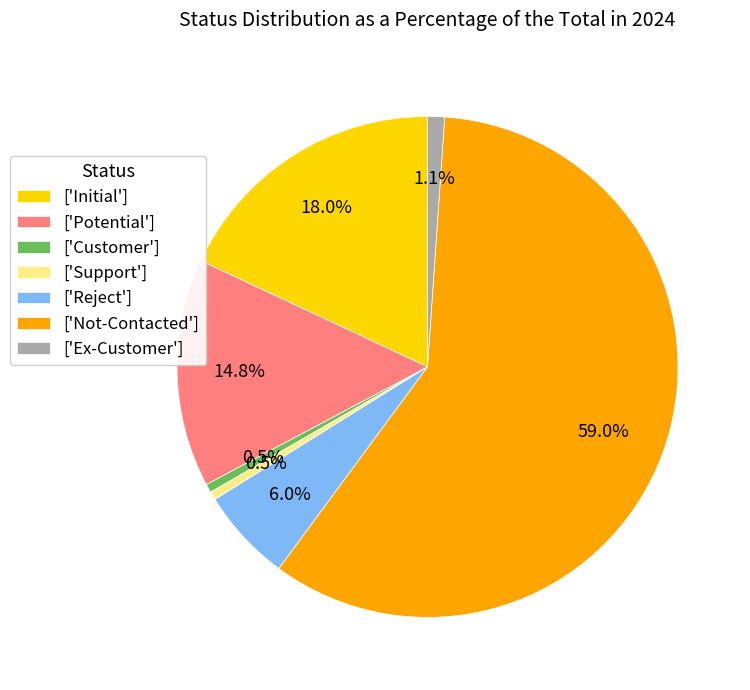

What is the total percentage of ['Support'] and ['Not-Contacted']?

59.6%